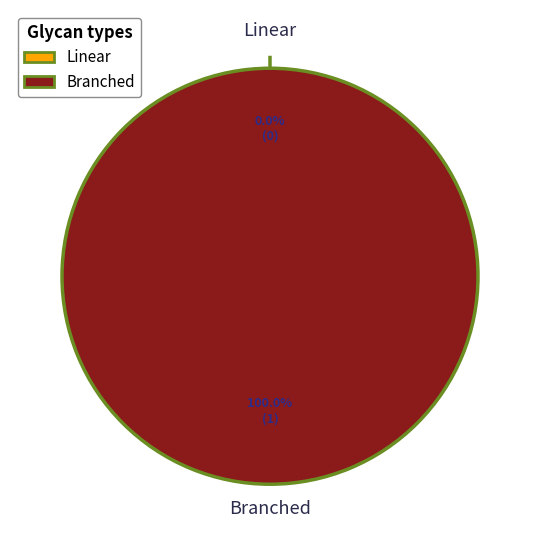

True or false: 1413561455 accounts for 0% of the total.

True